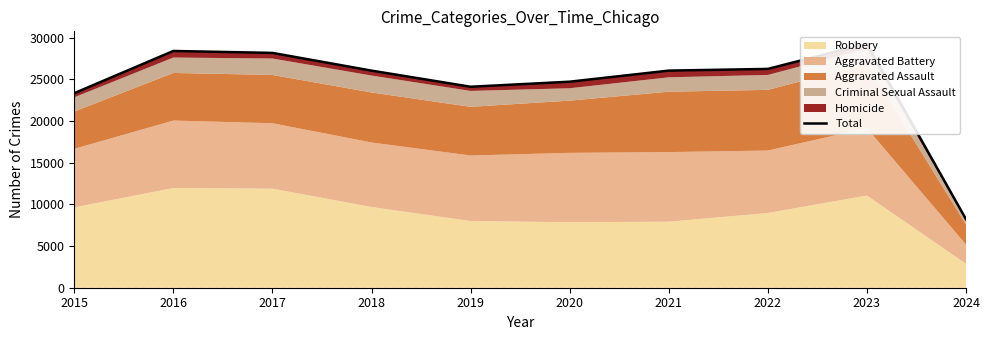

What is the ratio of the value at 2020 to the value at 2018?

0.9